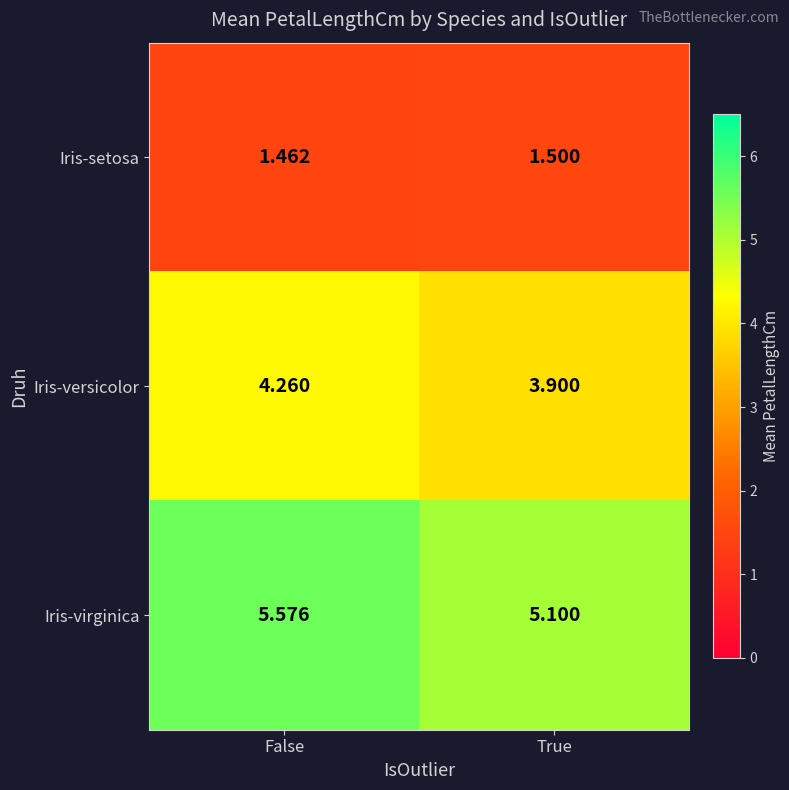

Which category has the lowest value in the Iris-versicolor series?

True